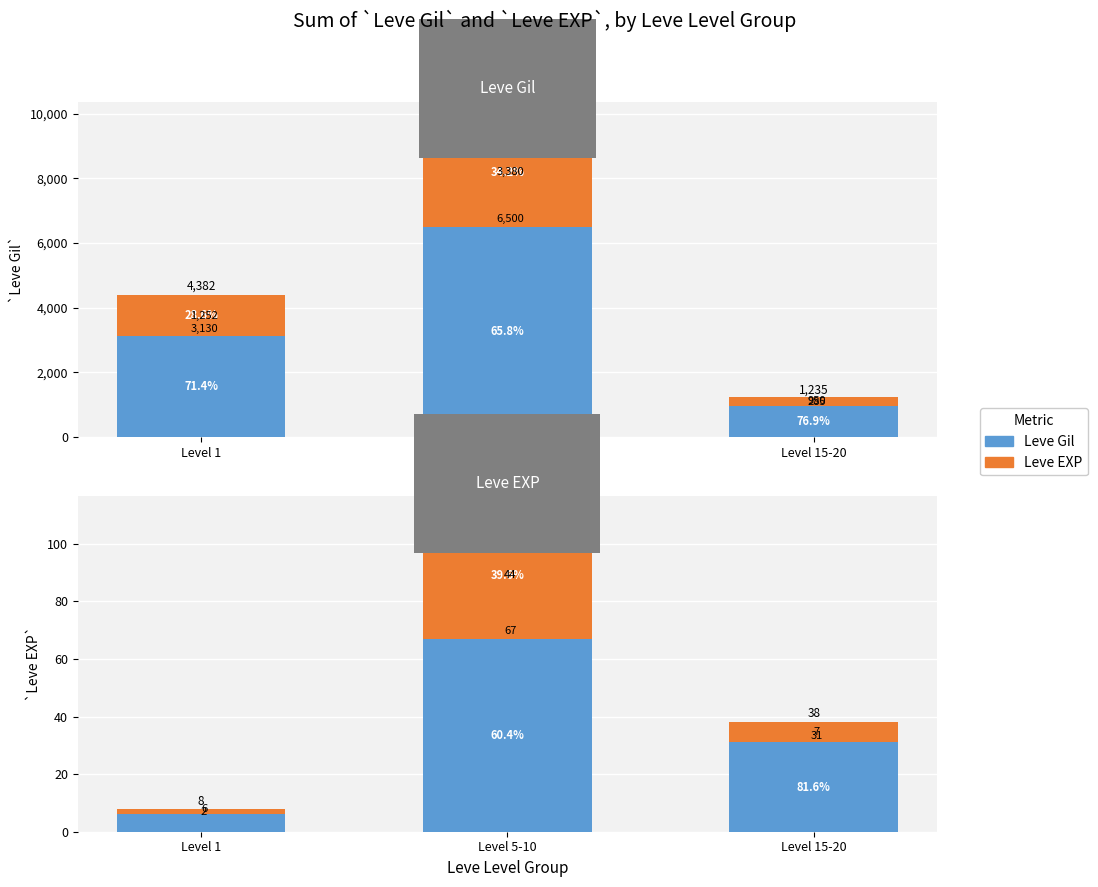

How many categories are shown in the chart?

3